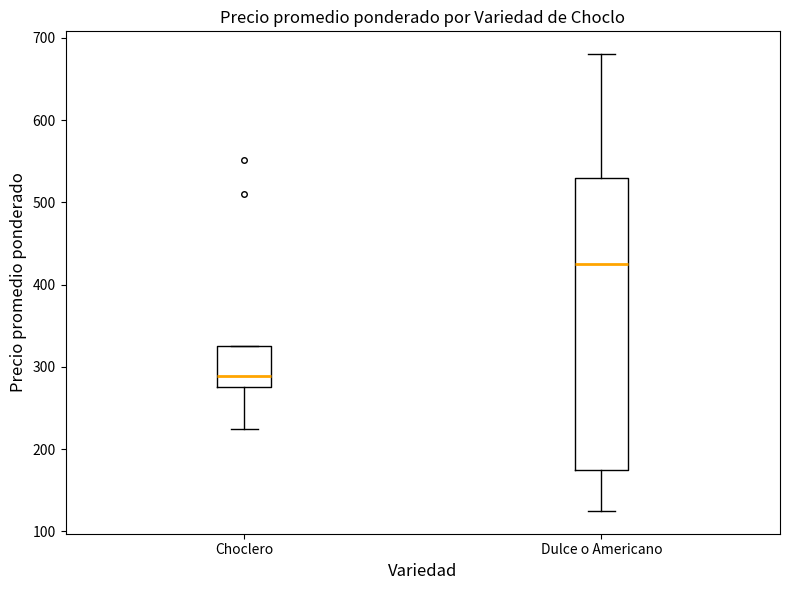

Where does the upper whisker of the box for Dulce o Americano end on the y-axis? The values are not printed on the chart, so give them approximately, as read against the axis.

680